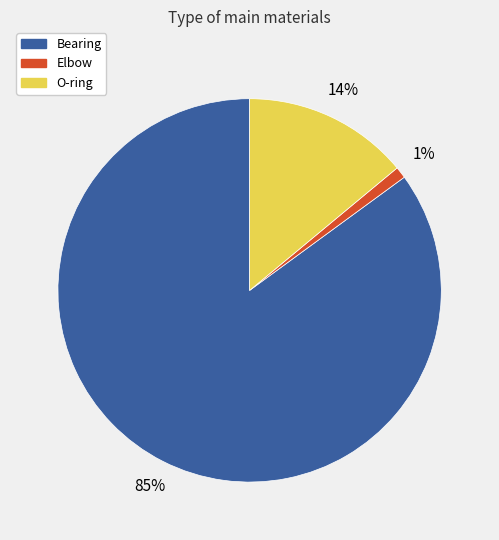

Is the sum of O-ring and Bearing greater than half?

Yes